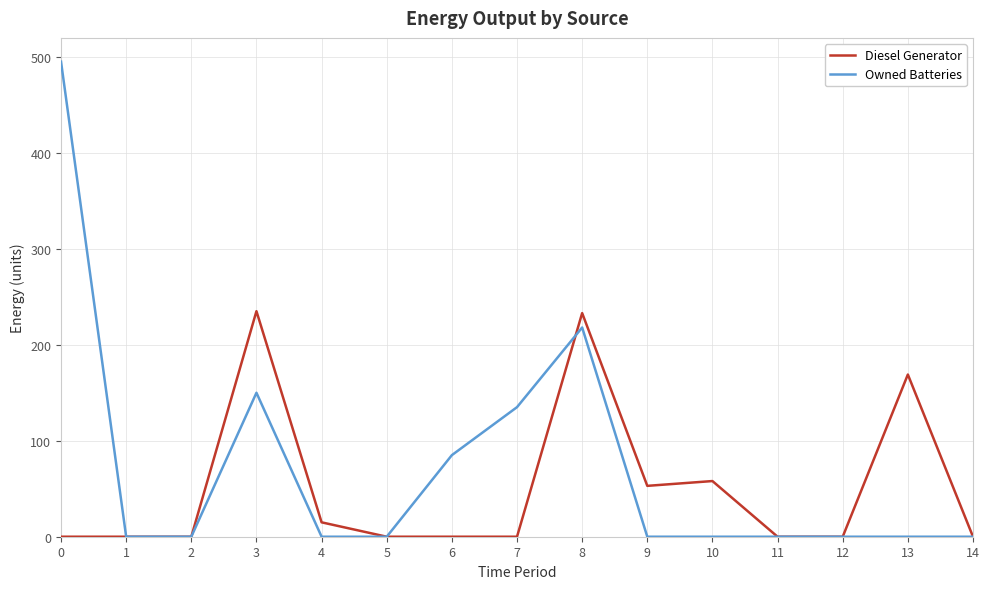

How many lines are shown in the chart?

2